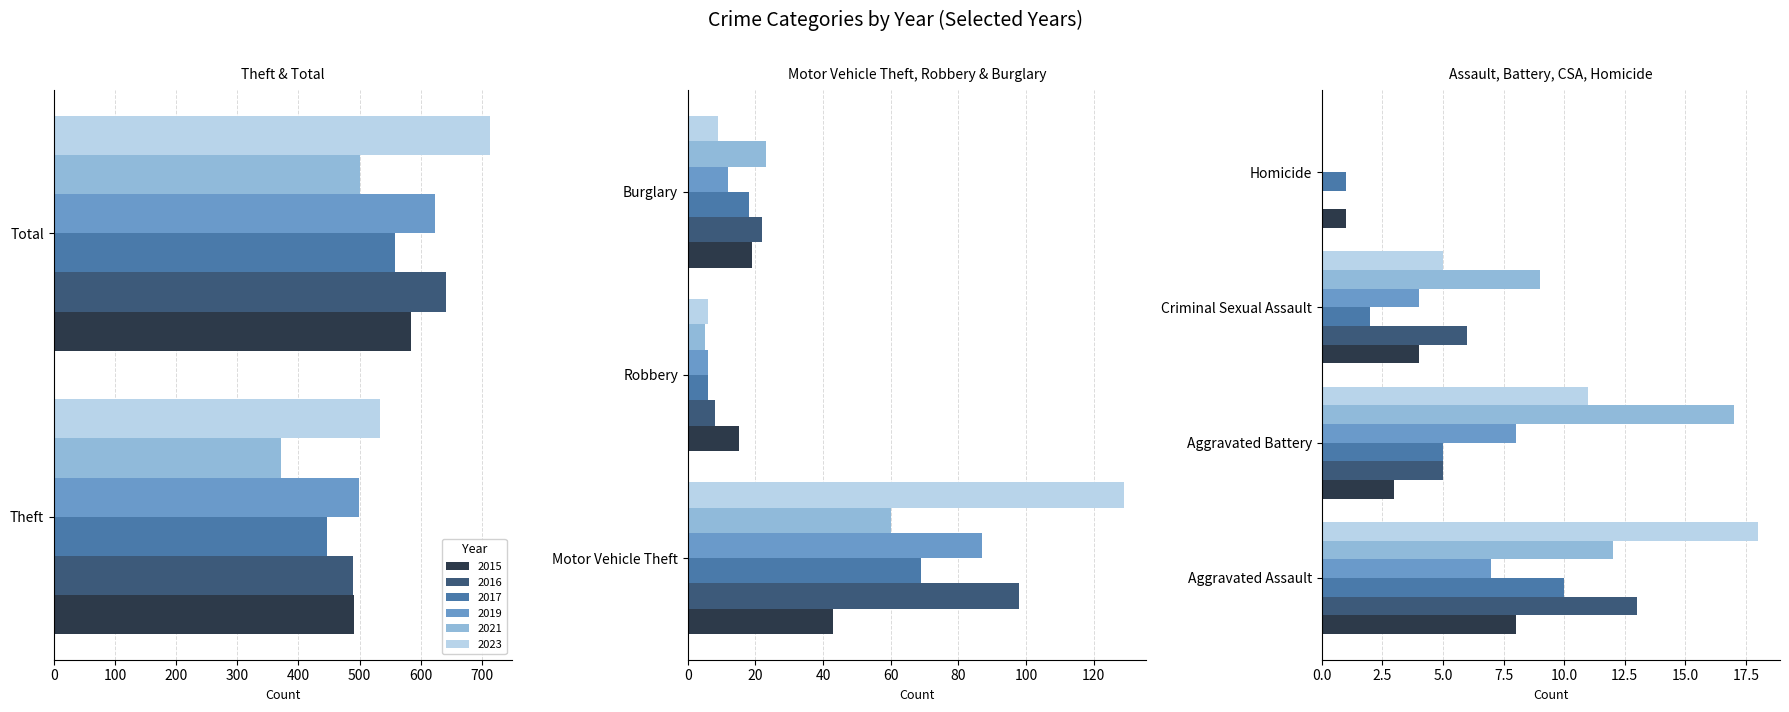

What is the difference between the highest and lowest values at Total?

214